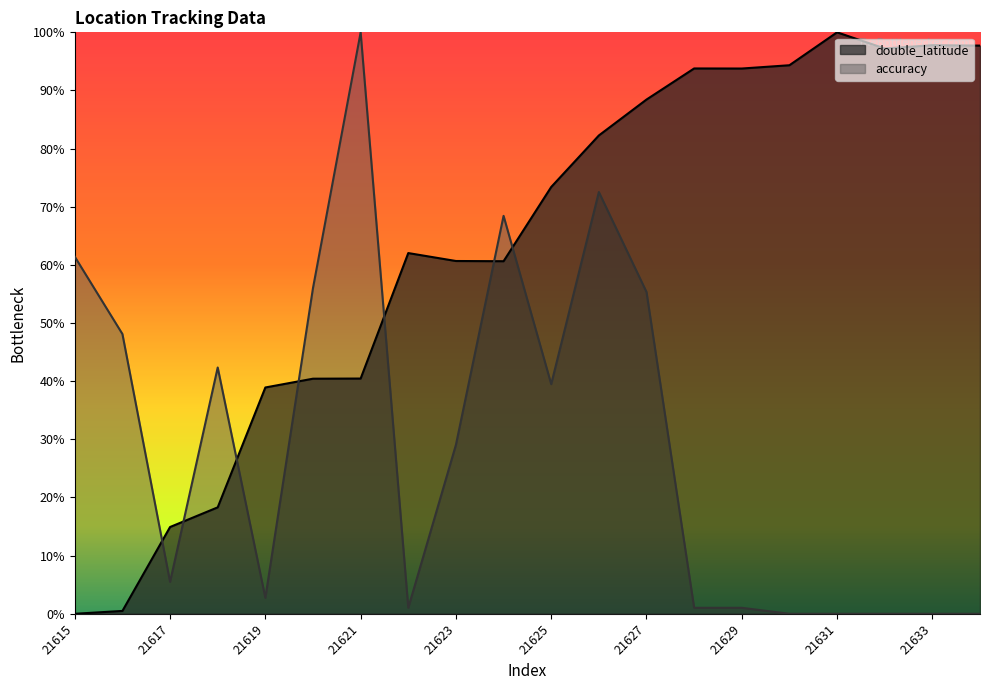

Does the chart display data point markers on the line(s)?

No